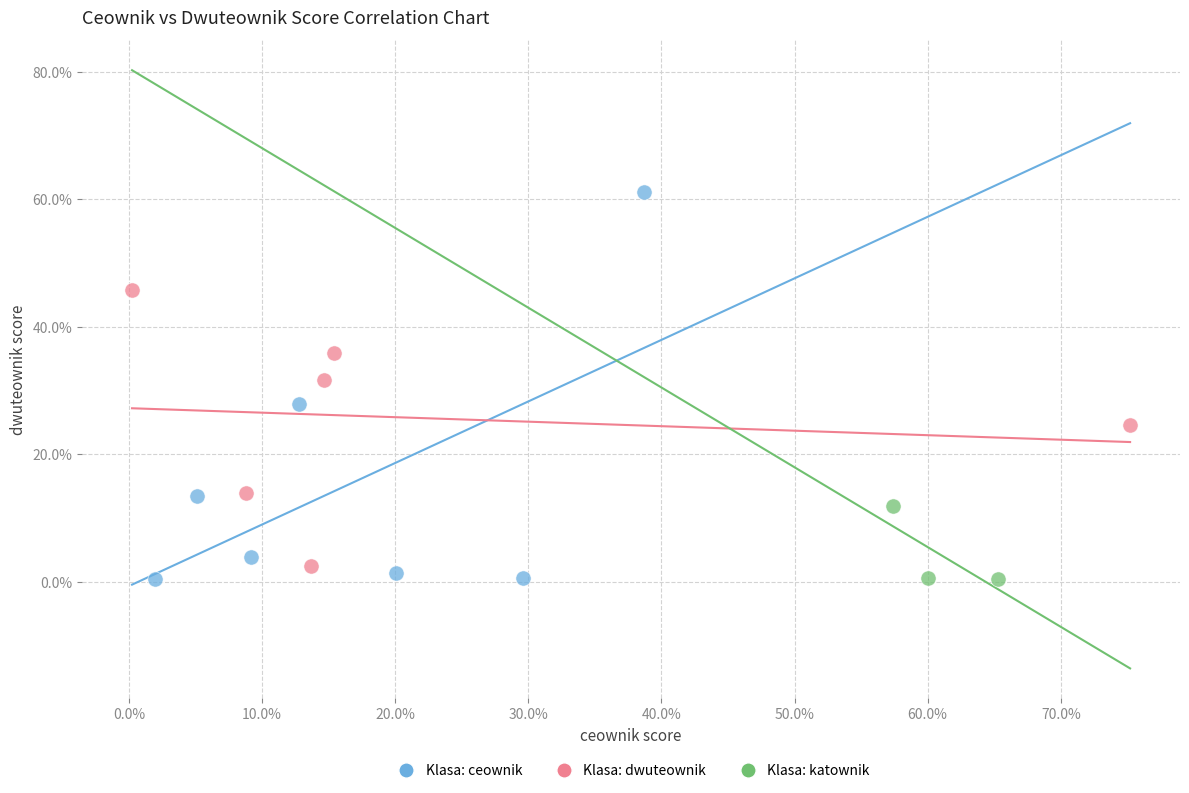

Which series has the widest spread of Y values?

Klasa: ceownik